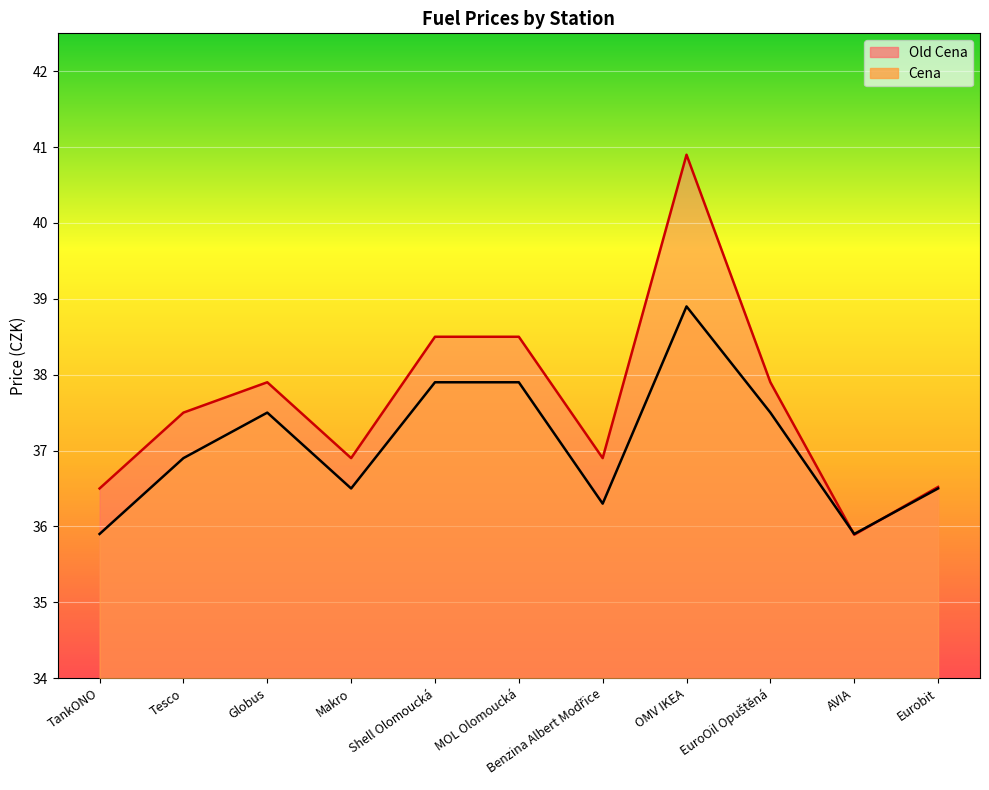

How many times do Cena and Old Cena cross each other?

2